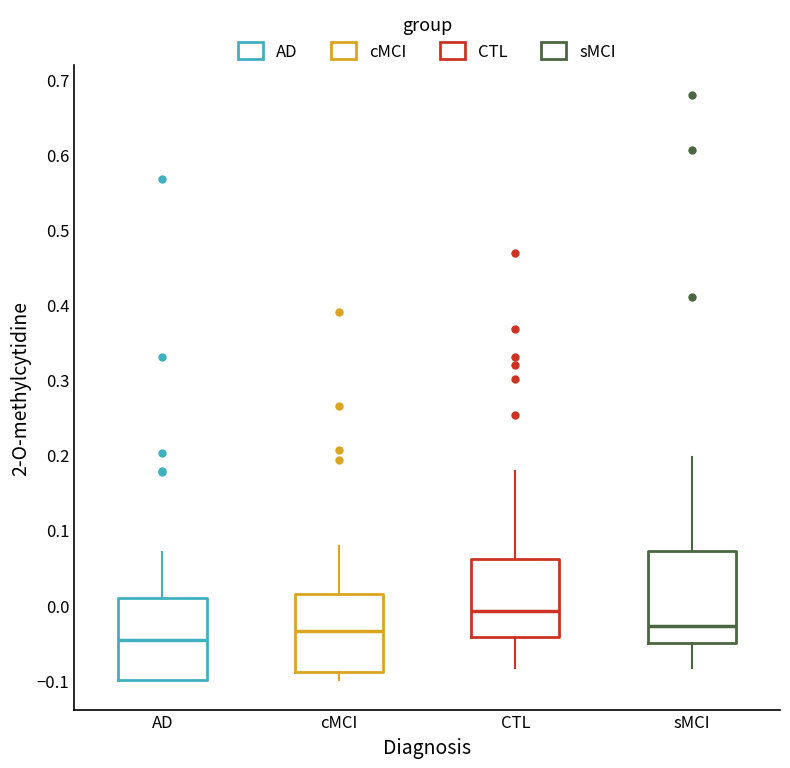

Reading left to right, read every box against the y-axis: the position of its median line, the range the box covers, and the ends of its whiskers. The values are not printed on the chart, so give them approximately, as read against the axis.

AD: median -0.05, box -0.10 to 0.01, whiskers -0.10 to 0.07
cMCI: median -0.03, box -0.09 to 0.02, whiskers -0.10 to 0.08
CTL: median -0.01, box -0.04 to 0.06, whiskers -0.08 to 0.18
sMCI: median -0.03, box -0.05 to 0.07, whiskers -0.08 to 0.20